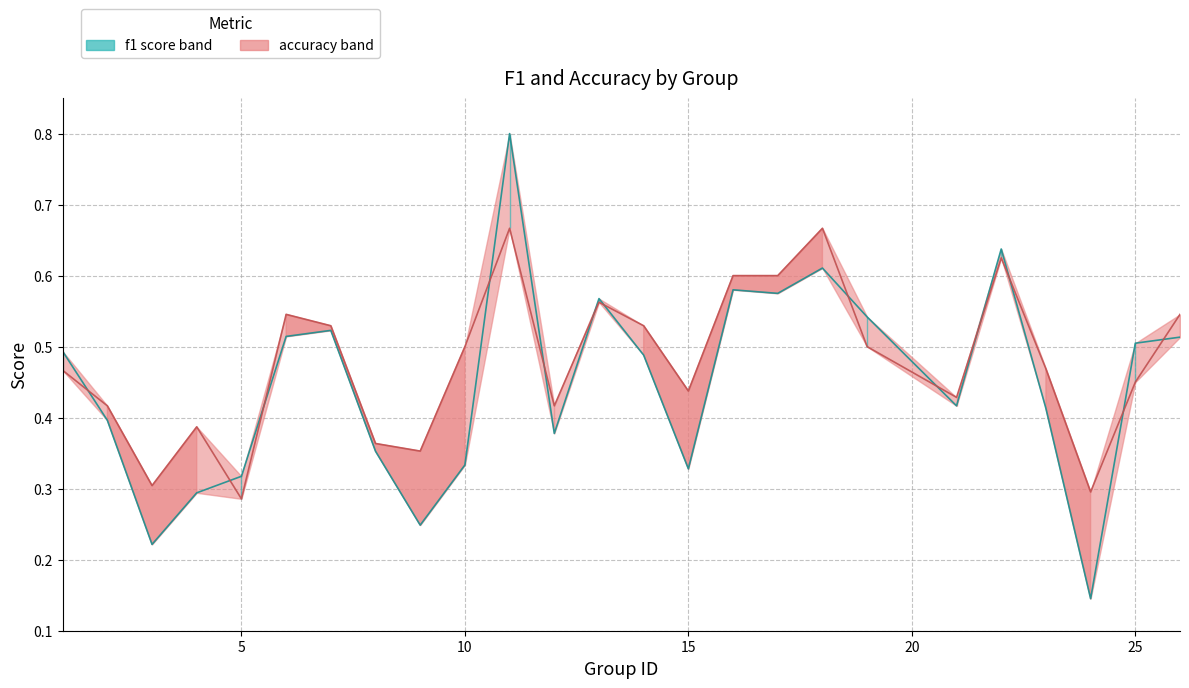

Is it true that f1 equals 0.5 at 5?

False